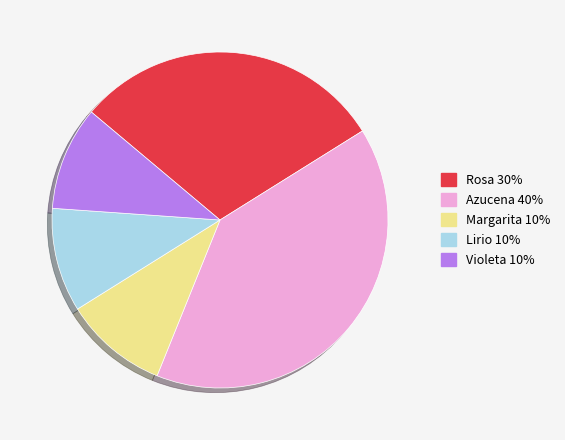

What is the largest slice in the pie chart?

Azucena